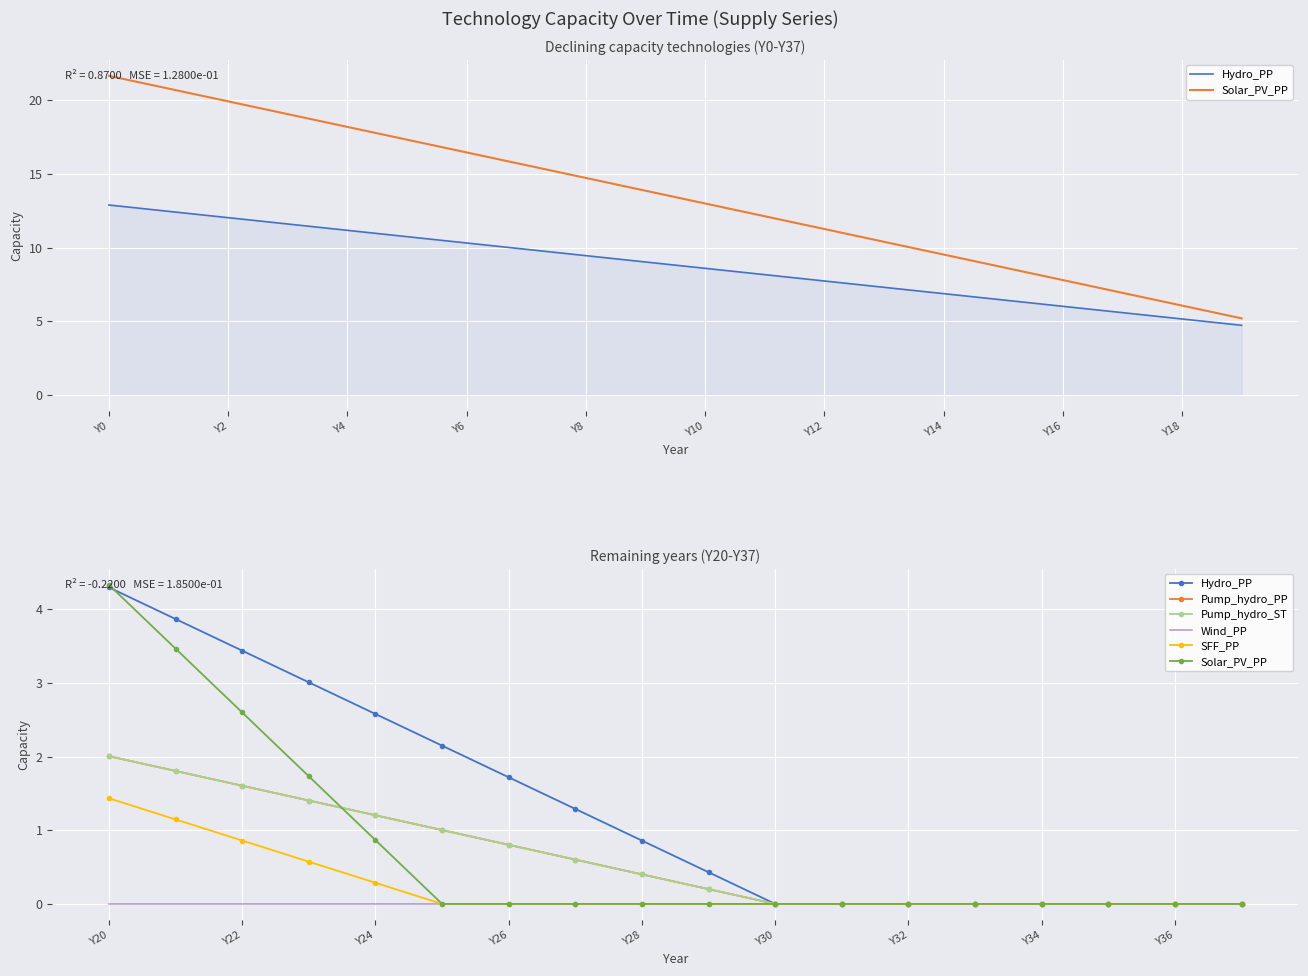

True or false: Wind_PP and SFF_PP cross at least once.

False